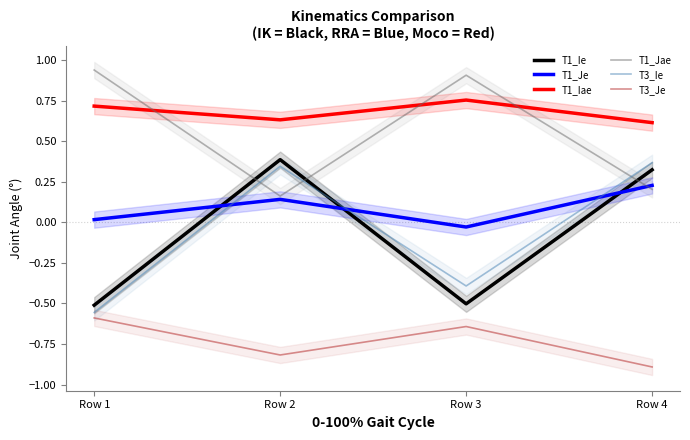

What is the difference between the maximum and minimum values in the T3_Ie series?

0.9